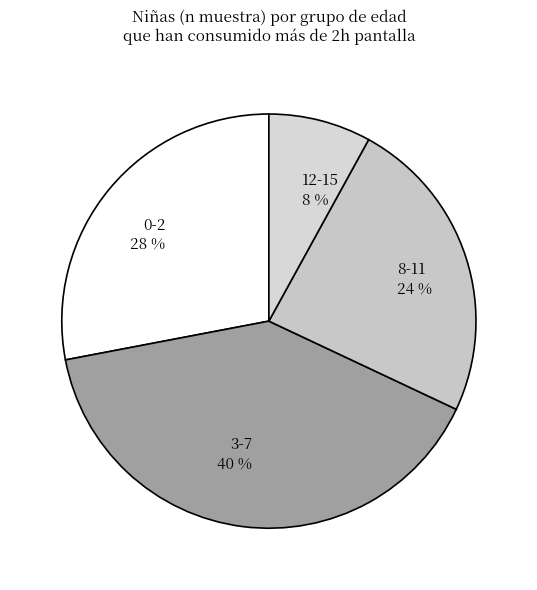

Is the sum of 12-15 and 3-7 greater than half?

No